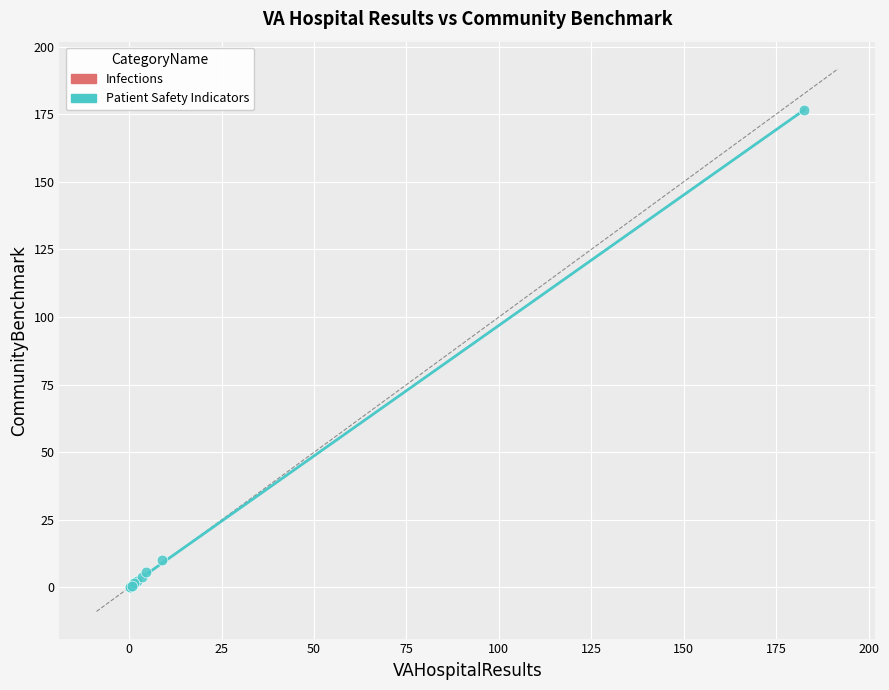

What are all the series names shown in the legend?

Infections, Patient Safety Indicators